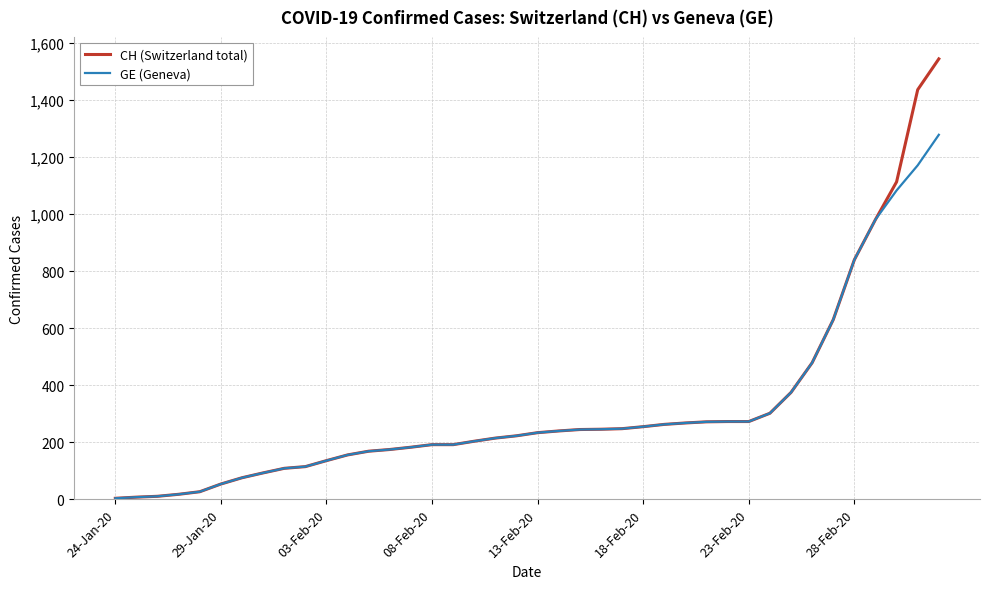

Rank the series by their maximum value, from lowest to highest.

GE (Geneva), CH (Switzerland total)